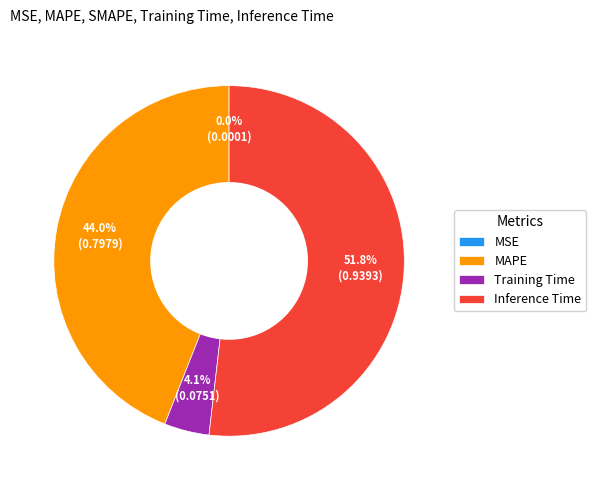

What is the ratio of the value at MAPE to the value at Inference Time?

0.8